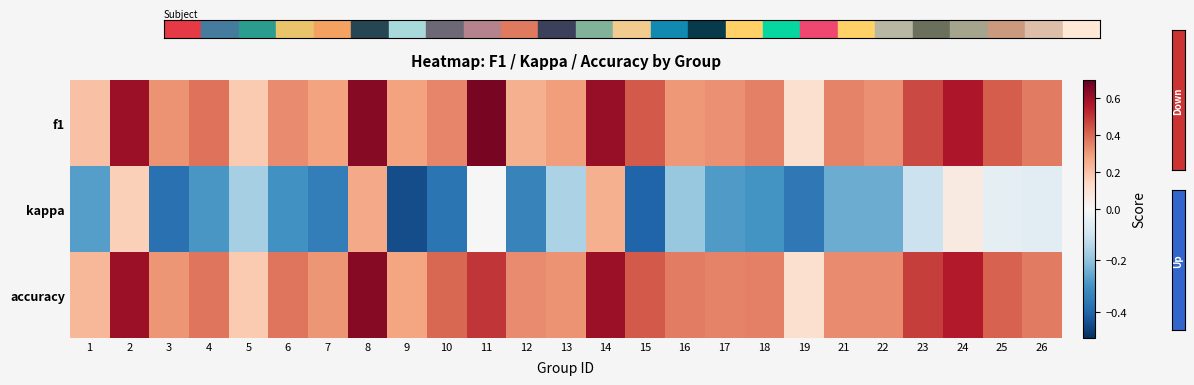

Which series has the widest spread of values?

kappa